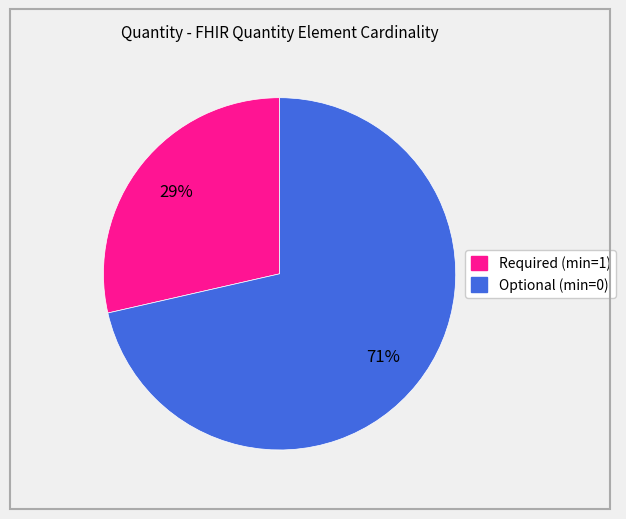

How many slices are in this pie chart?

2